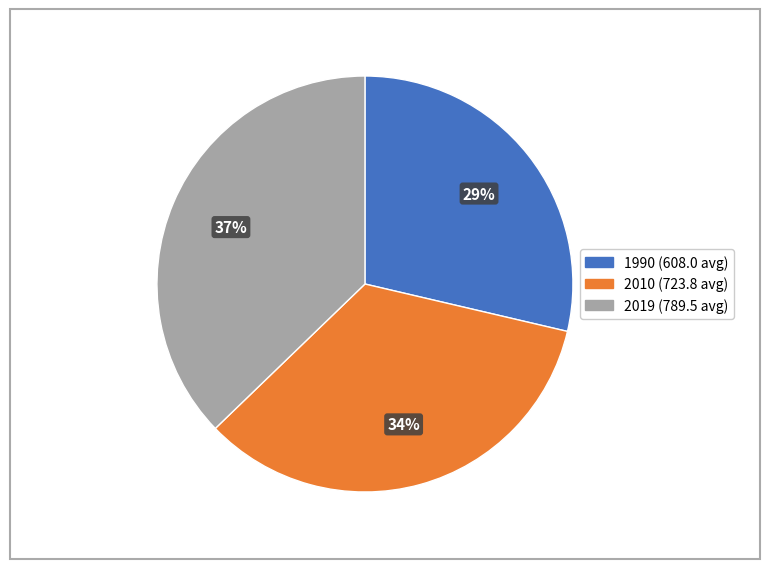

Combined, do 1990 and 2010 account for over 50%?

Yes